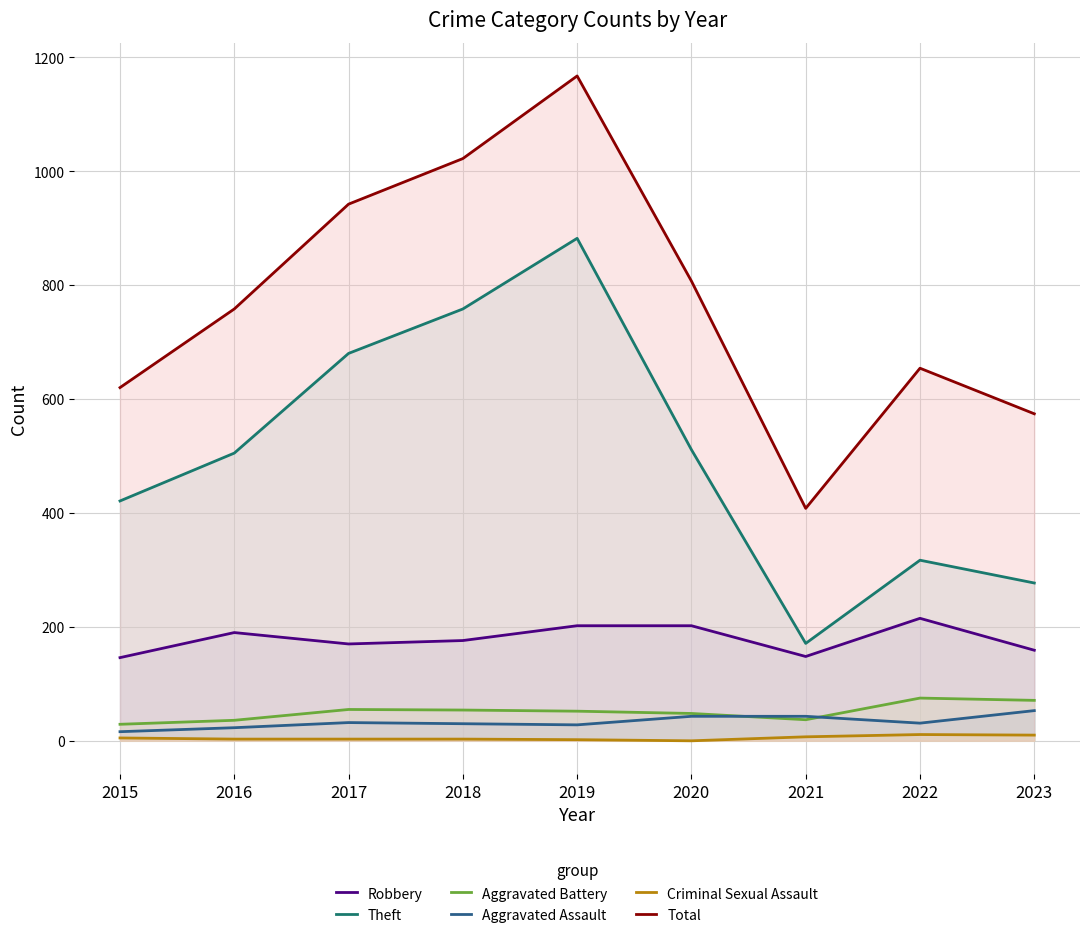

The value of Robbery at 2022 is 215. True or false?

True